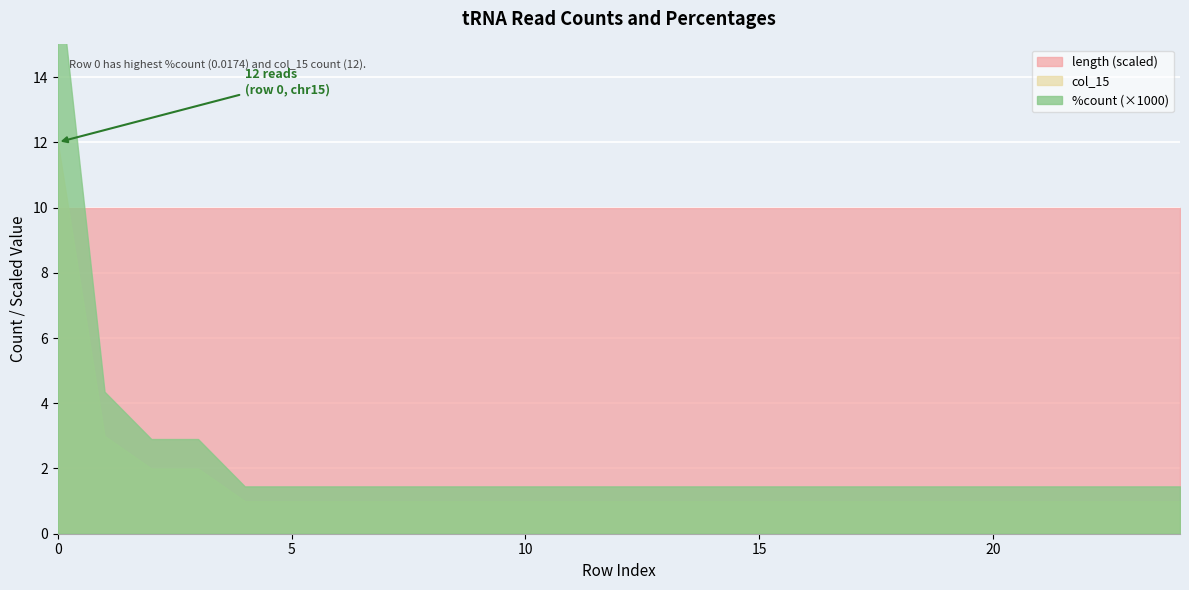

True or false: length has more than 2 points higher than both neighbors.

False